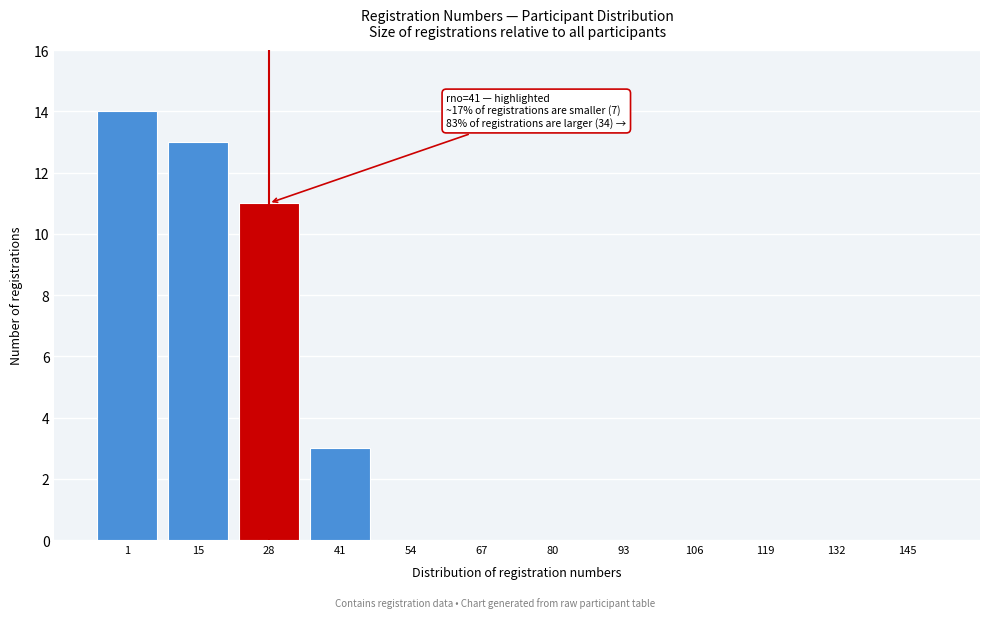

Reading left to right, transcribe all the data shown in this chart.

1=14	15=13	28=11	41=3	54=0	67=0	80=0	93=0	106=0	119=0	132=0	145=0